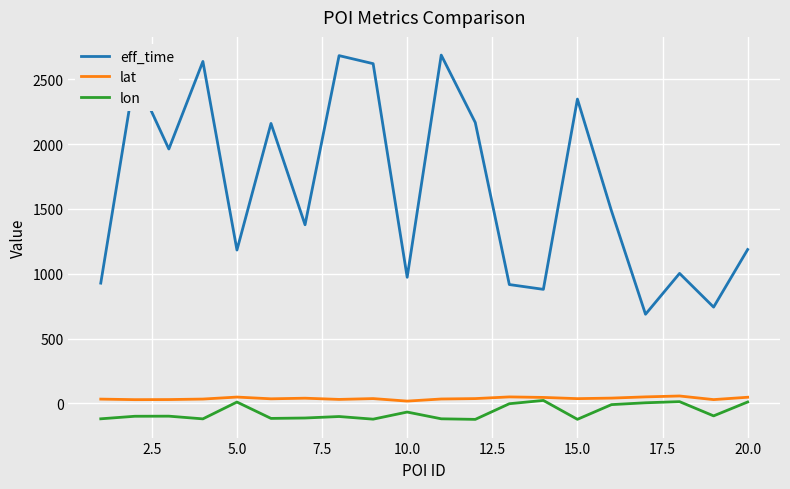

Which series has the widest spread of values?

eff_time